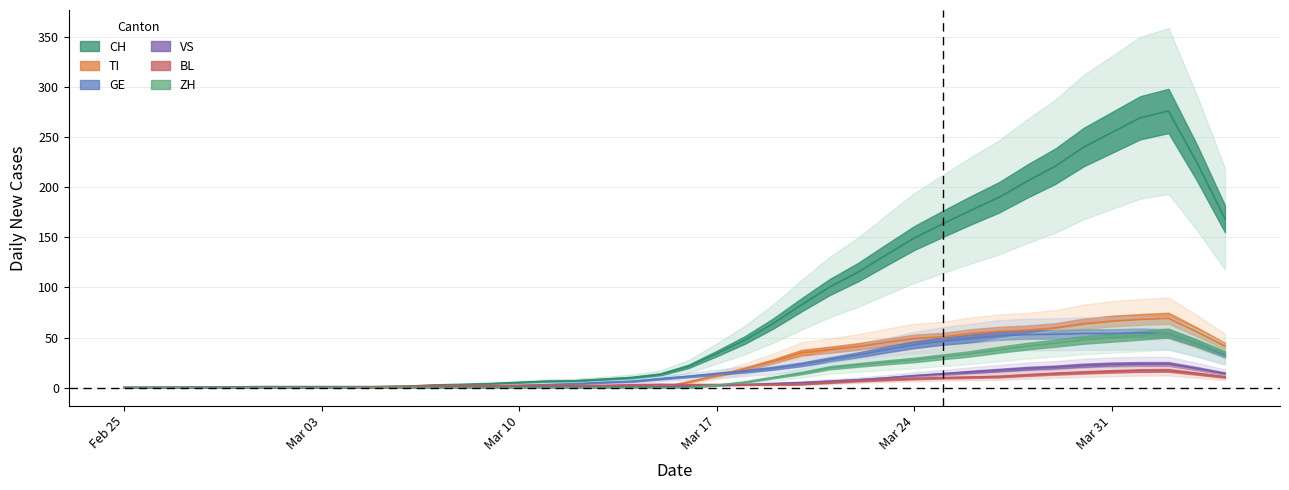

How many values in GE are above zero?

29